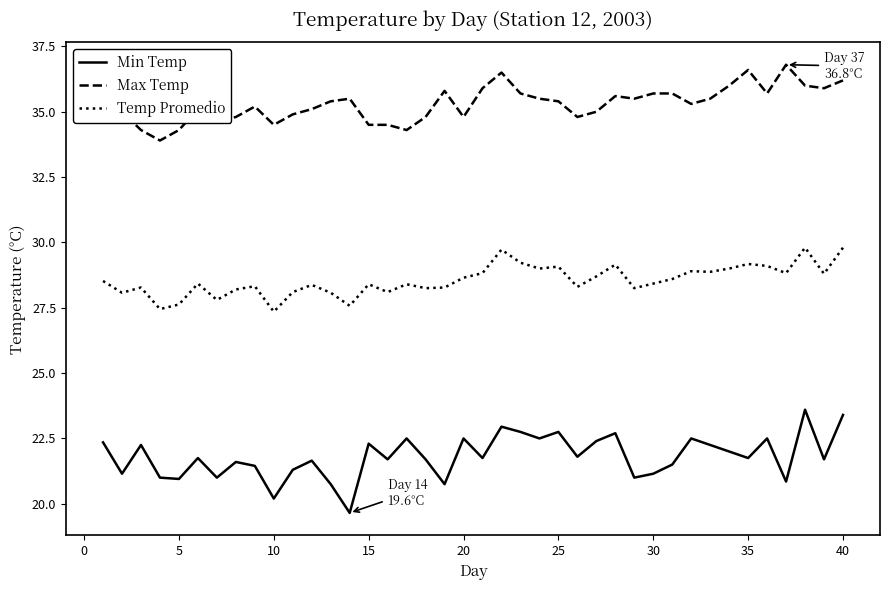

At how many categories does at least one series exceed 27?

40